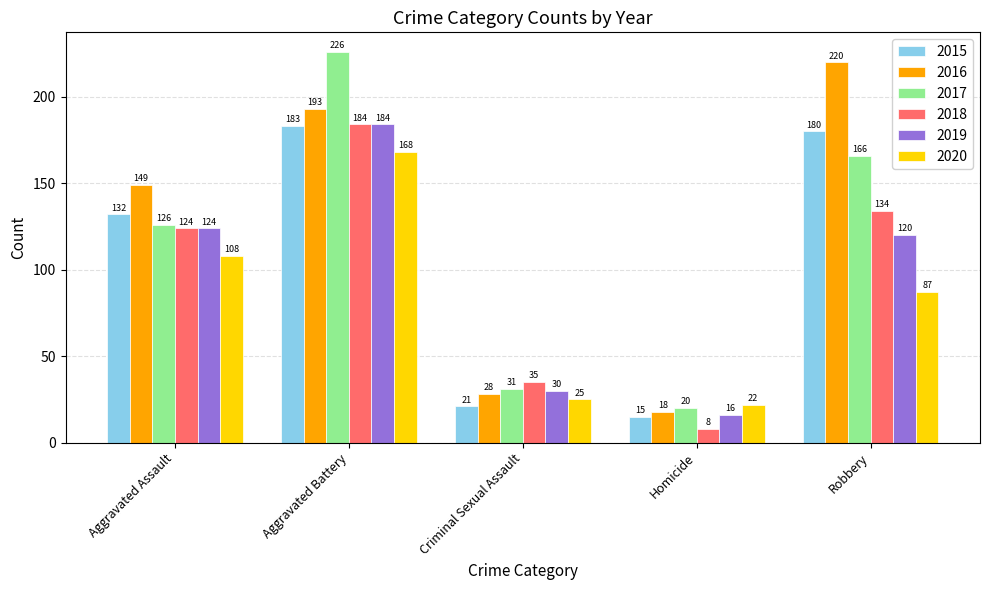

At how many categories does at least one series exceed 137?

3